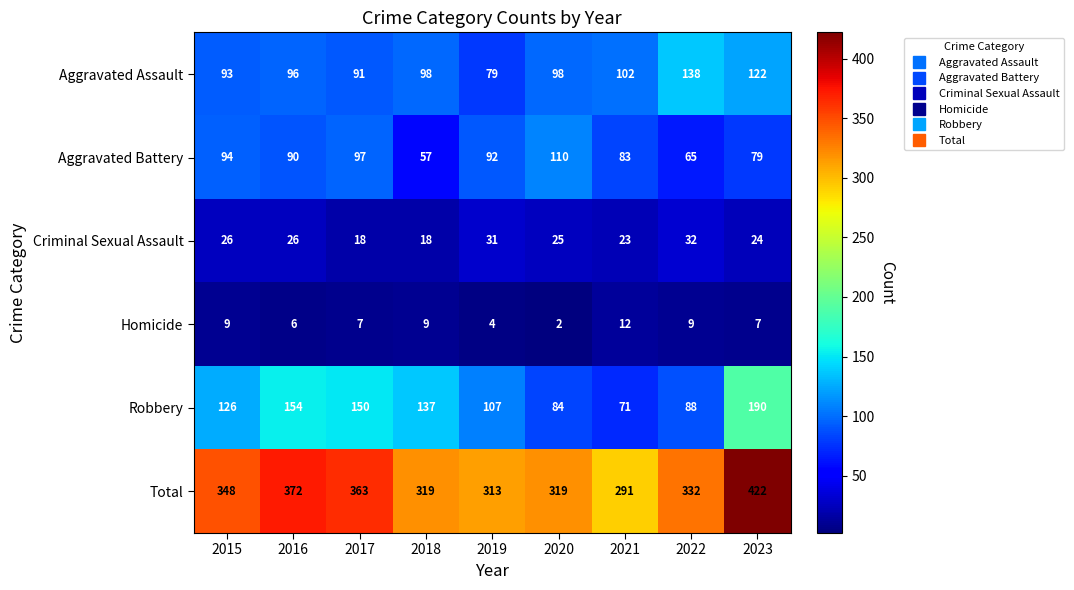

At 2016, list the series in order from smallest to largest.

Homicide, Criminal Sexual Assault, Aggravated Battery, Aggravated Assault, Robbery, Total